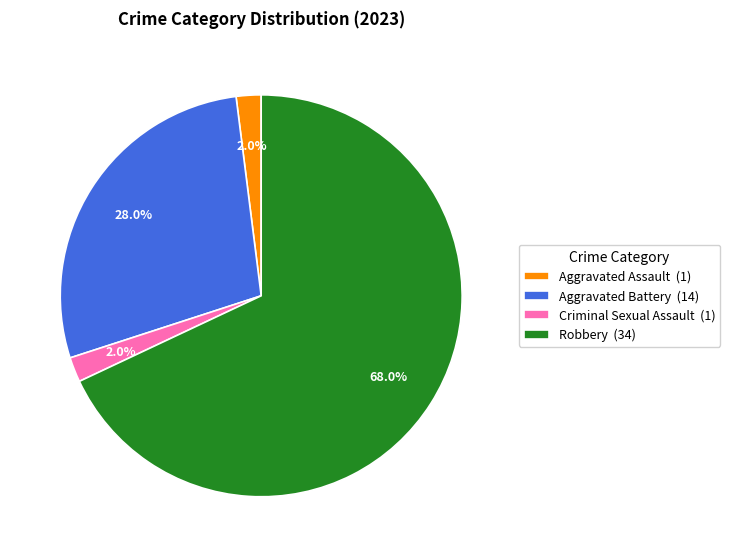

To the nearest percent, what portion does Aggravated Assault represent?

2%